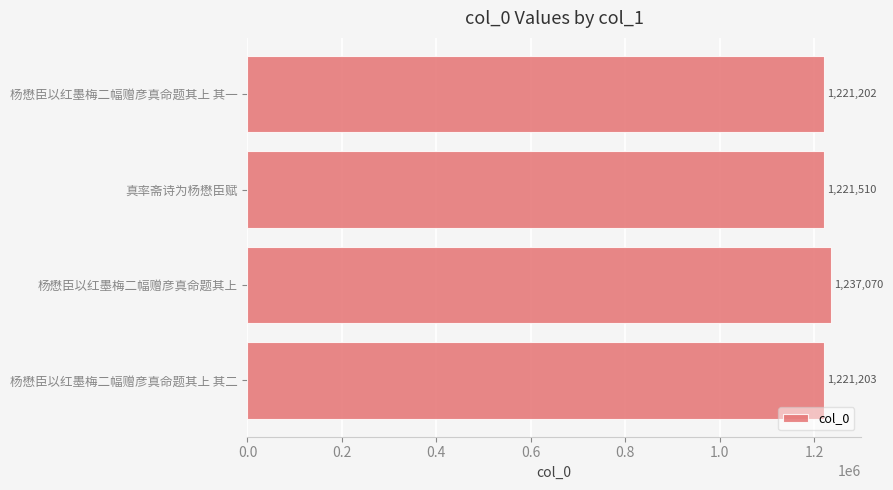

At which label is the value closest to 1229136?

真率斋诗为杨懋臣赋